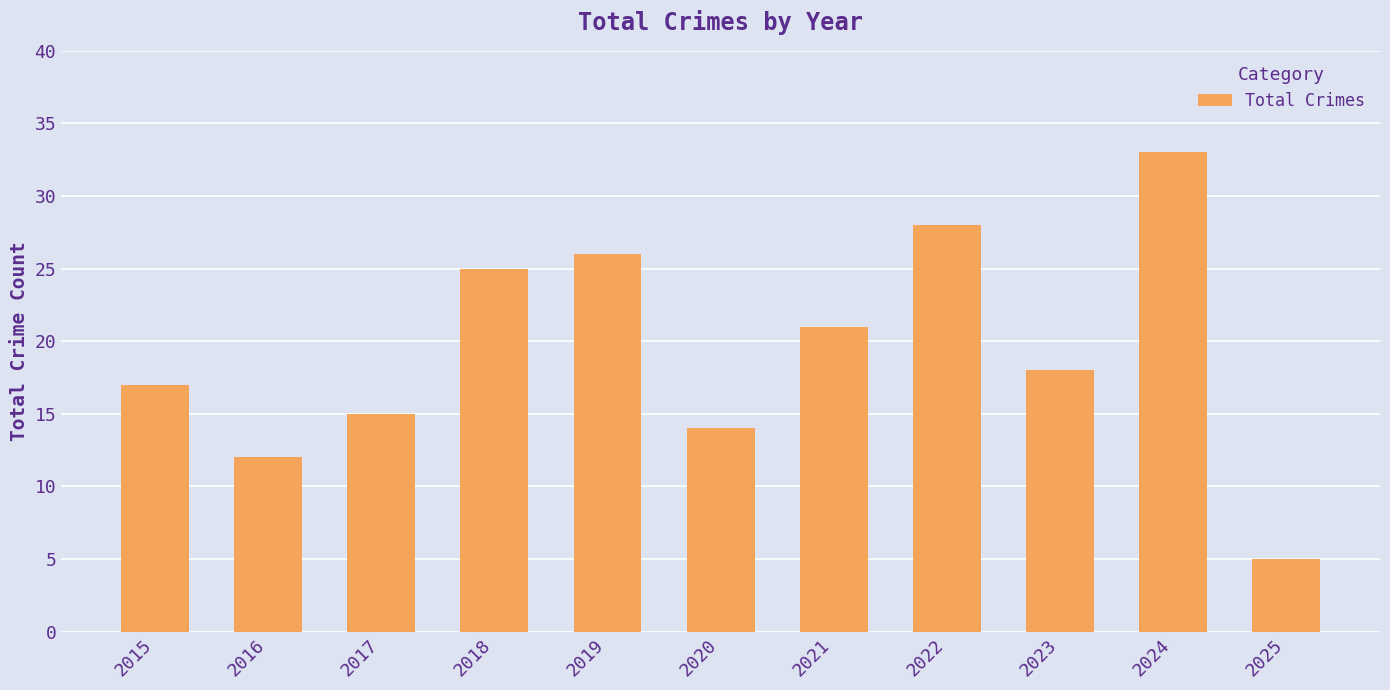

What value does the data have at 2021, to the nearest 10?

20